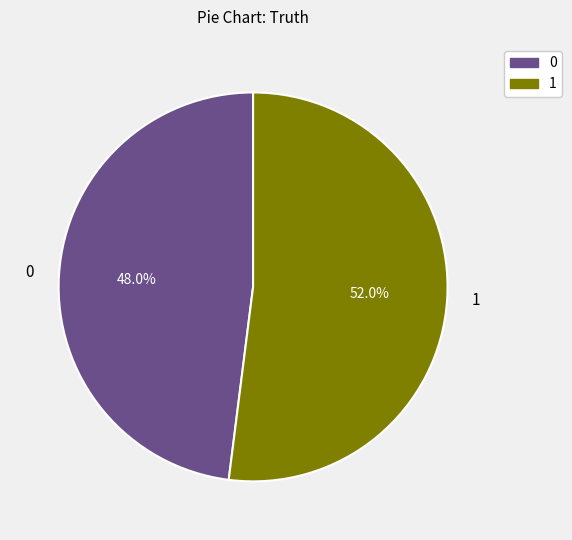

Count the number of slices in the pie.

2